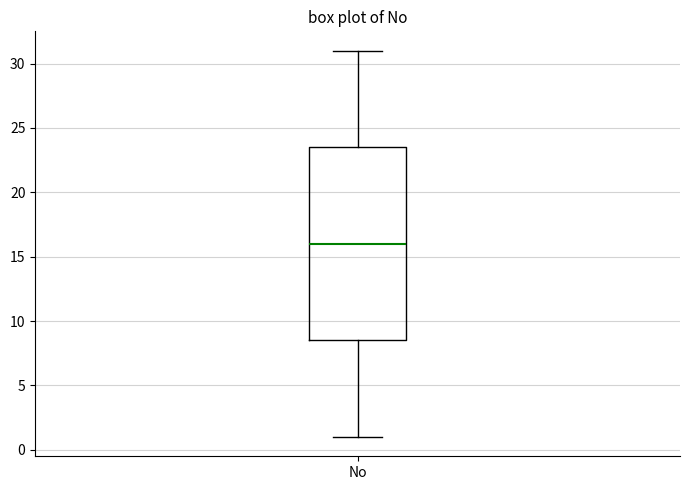

Read this box plot against the y-axis: the position of the median line, the range covered by the box, and the ends of both whiskers. The values are not printed on the chart, so give them approximately, as read against the axis.

median 16.0, box 8.5 to 23.5, whiskers 1.0 to 31.0